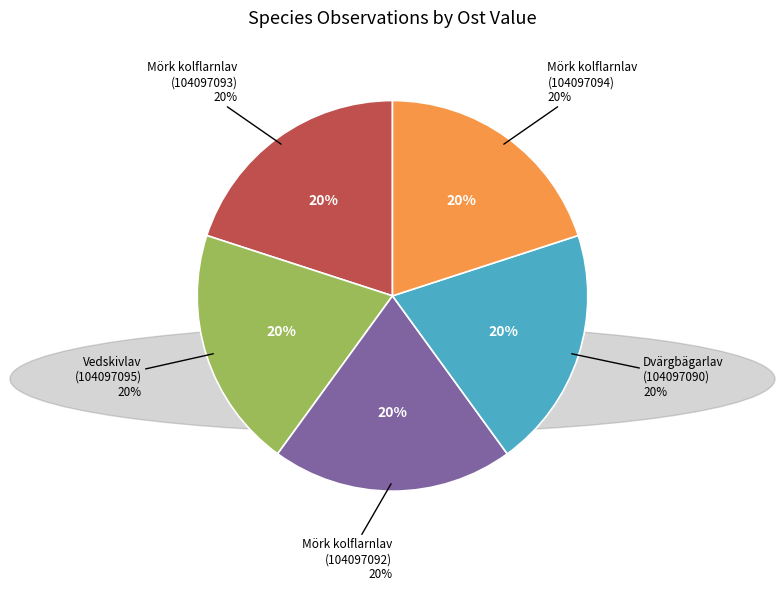

To the nearest percent, what percentage of the pie is Carbonicola myrmecina (104097092)?

20%